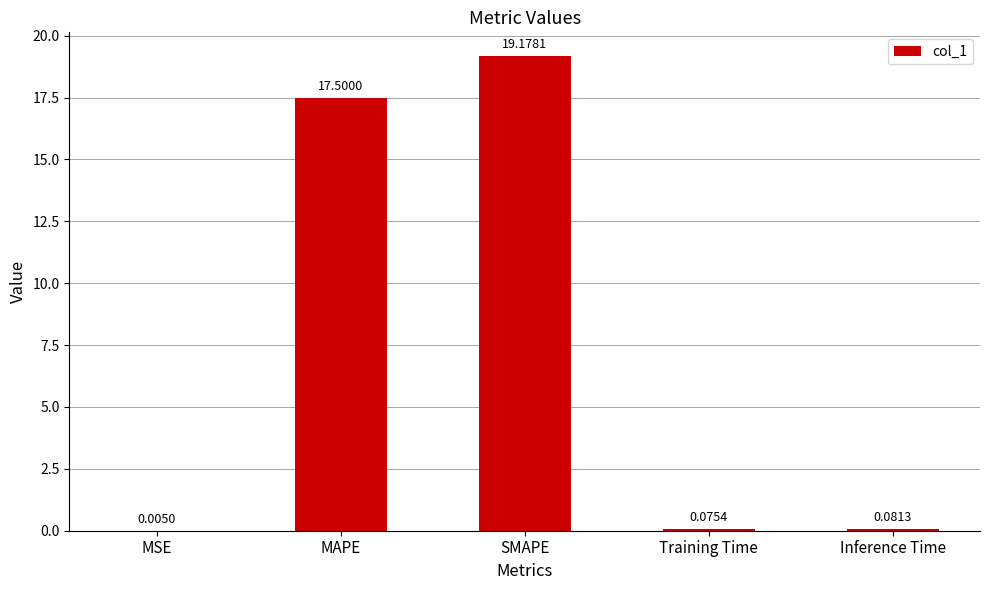

At which label is the value closest to 9?

MAPE